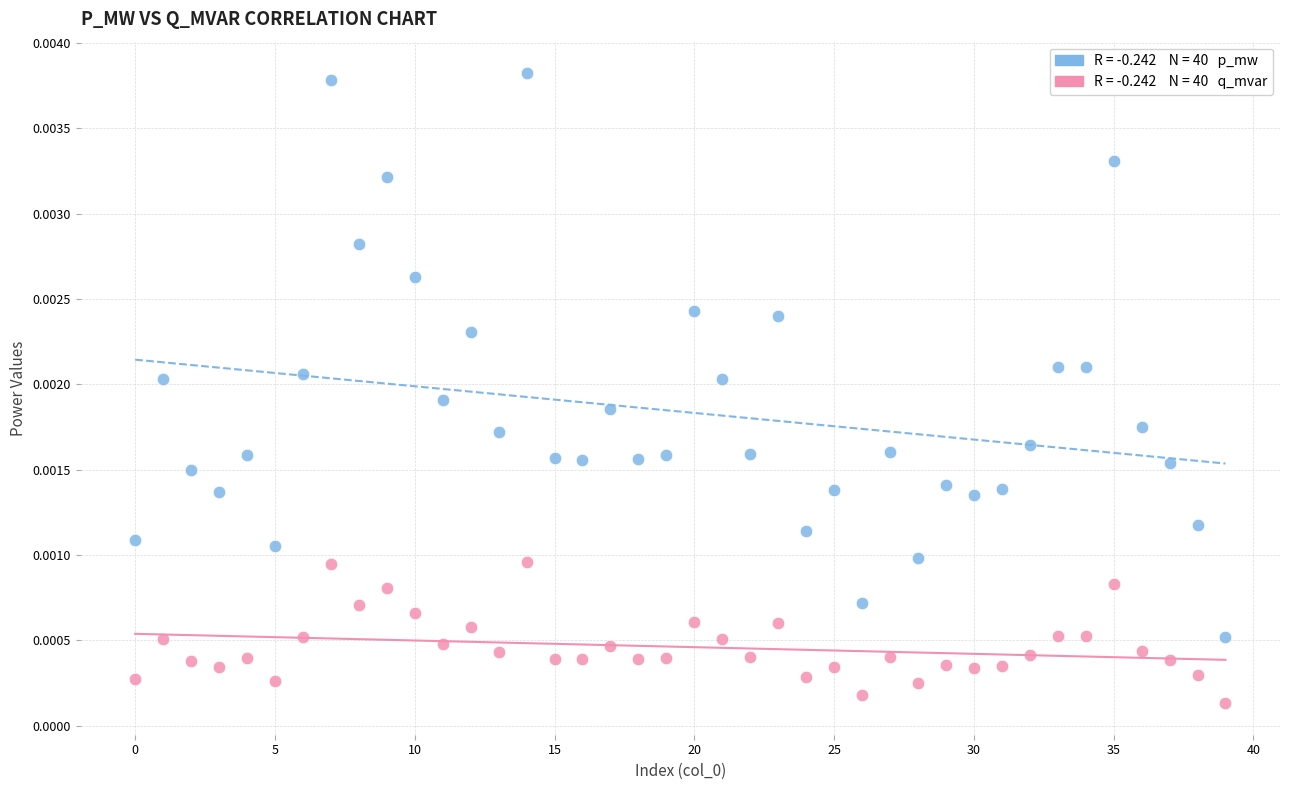

Count the number of points in this scatter plot.

80